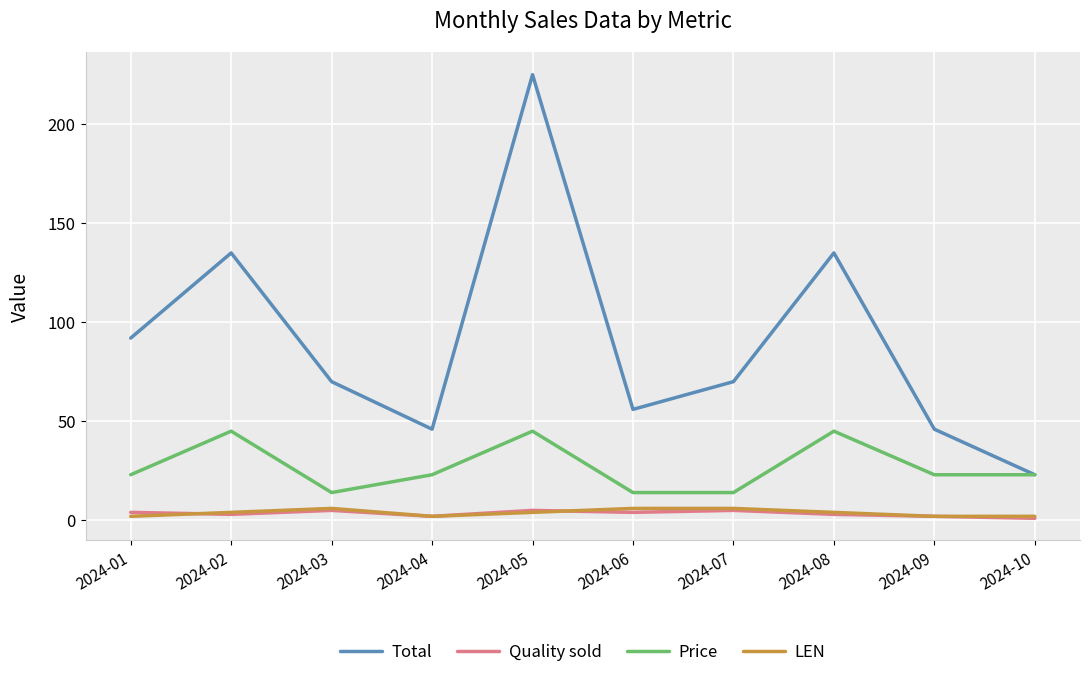

True or false: Price and LEN cross at least once.

False